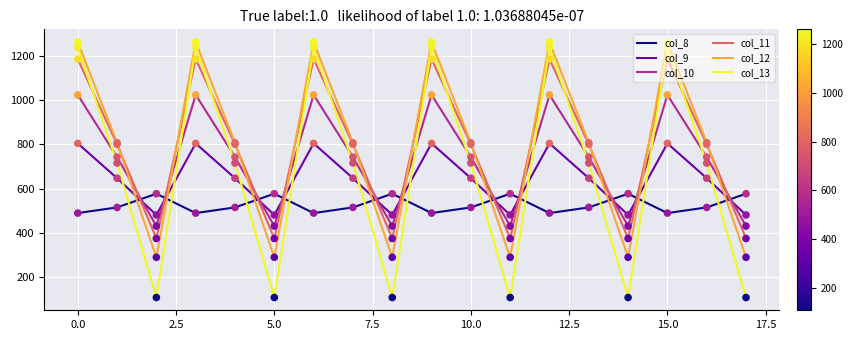

Which series has the widest spread of values?

col_13